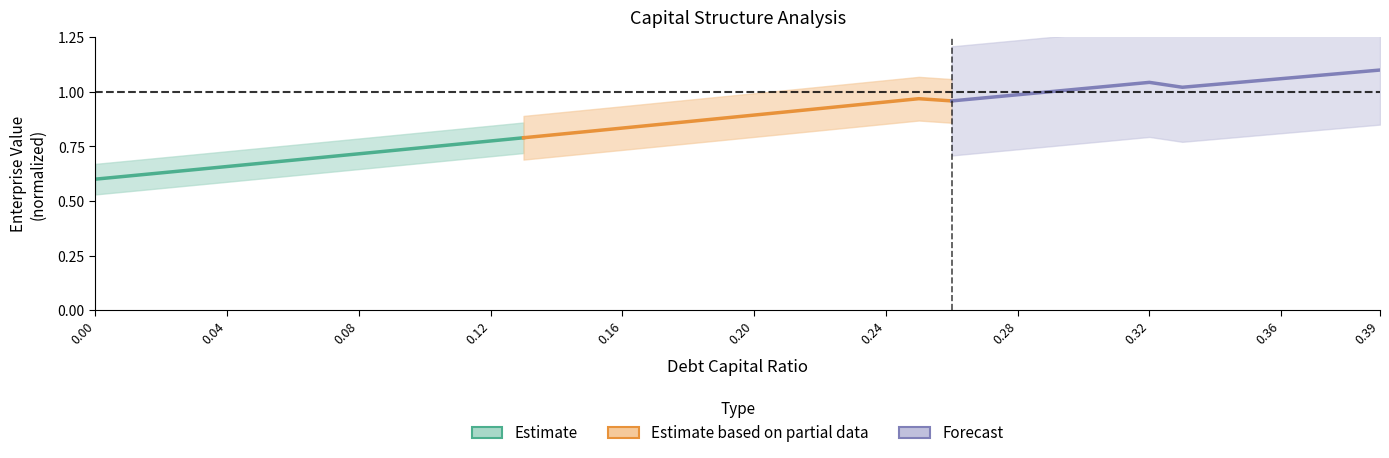

At how many categories does at least one series exceed 0?

14